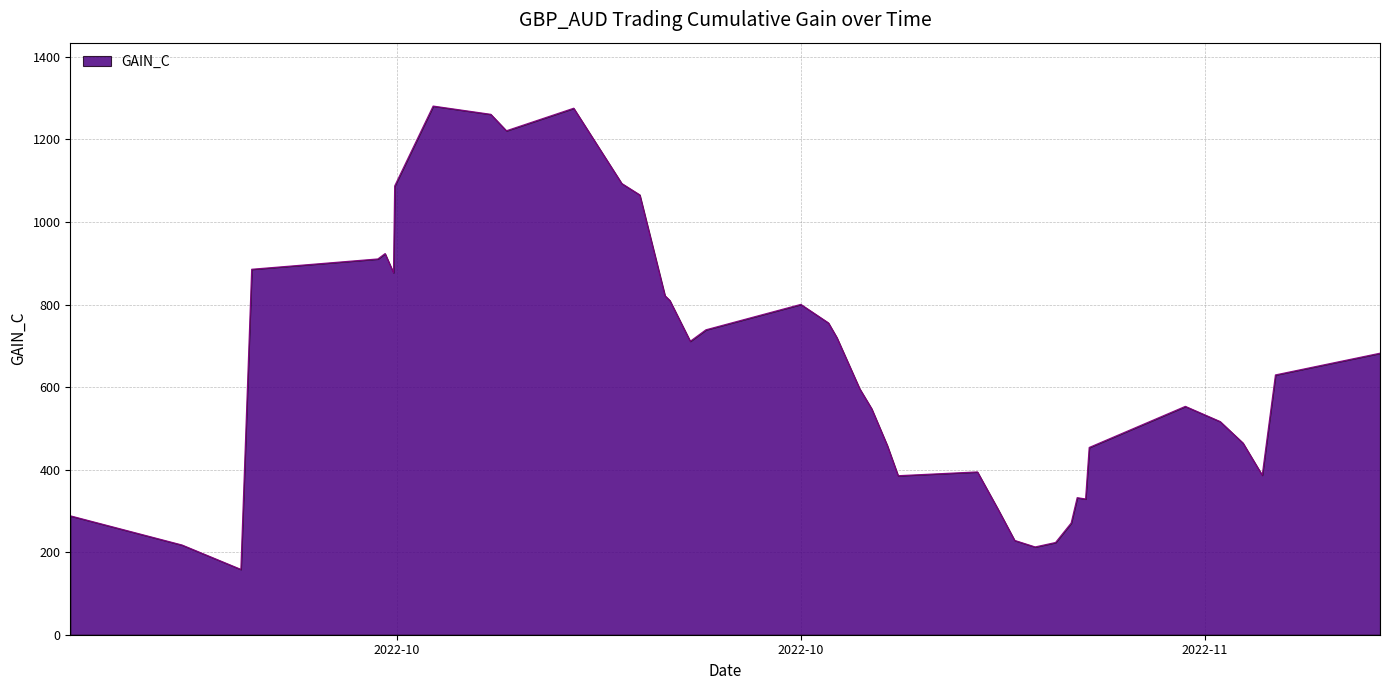

Count the number of categories in the chart.

40